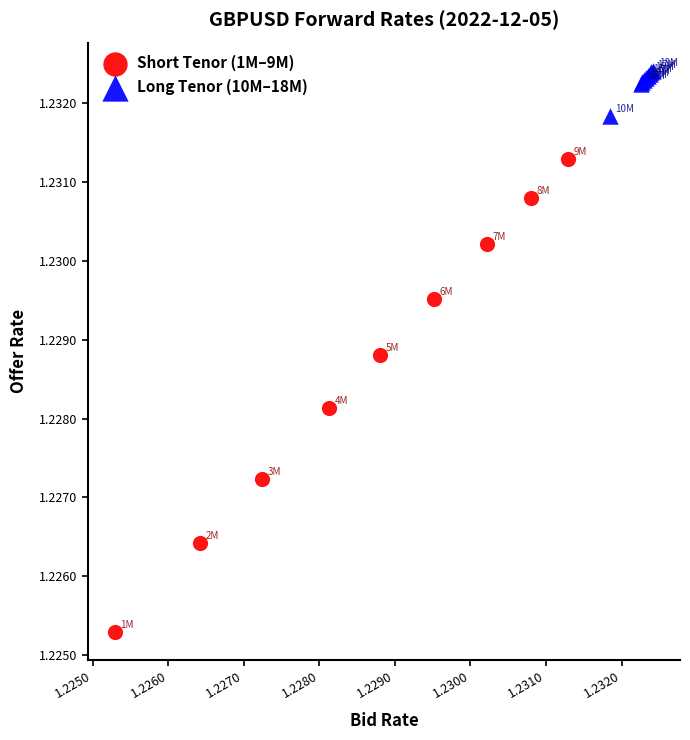

Which series has the largest Y range (max minus min)?

Short Tenor (1M–9M)